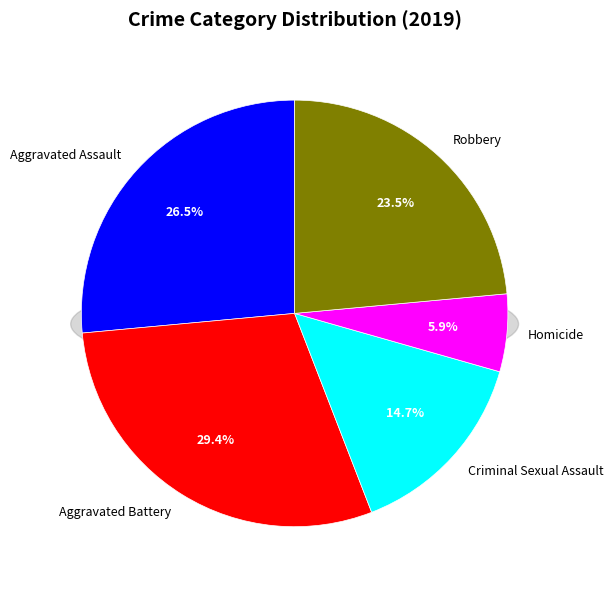

What percentage do Aggravated Assault and Homicide together represent?

32.4%